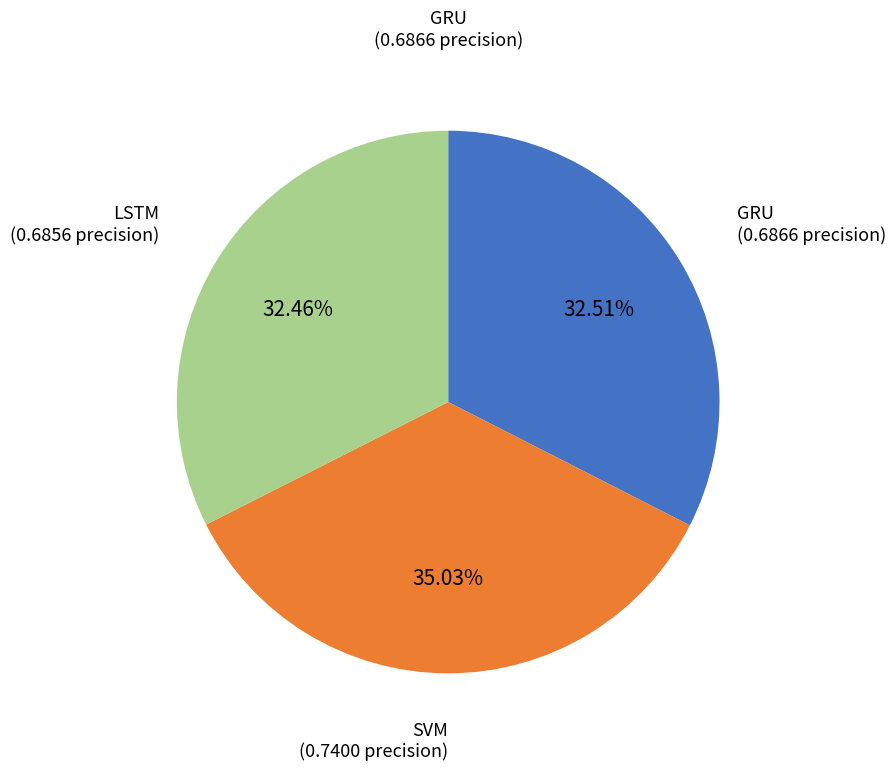

Is there any slice that represents more than half of the pie?

No